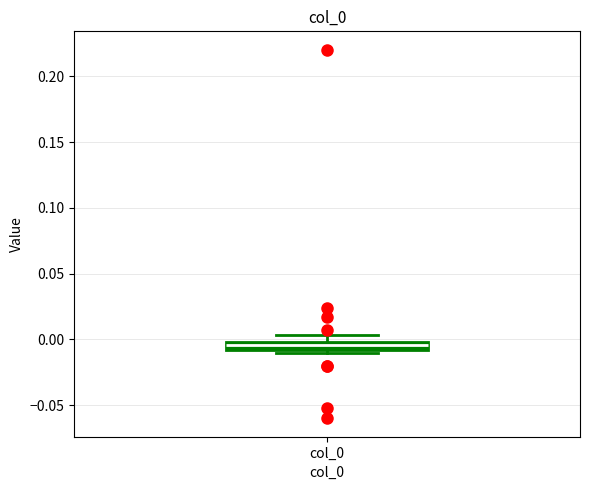

Where is the lower edge of the box for col_0 on the y-axis? The values are not printed on the chart, so give them approximately, as read against the axis.

-0.010